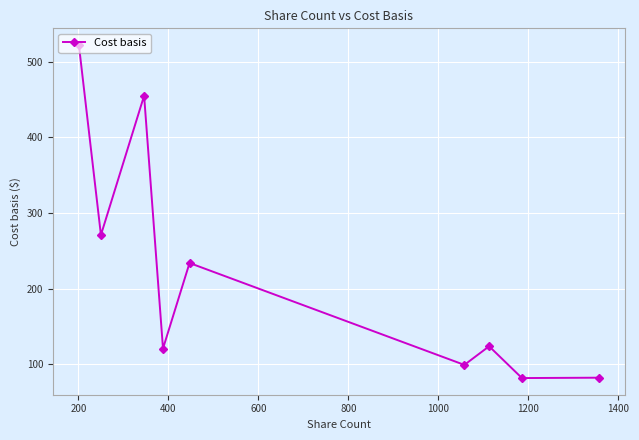

Is this an area chart (filled region under the line)?

No